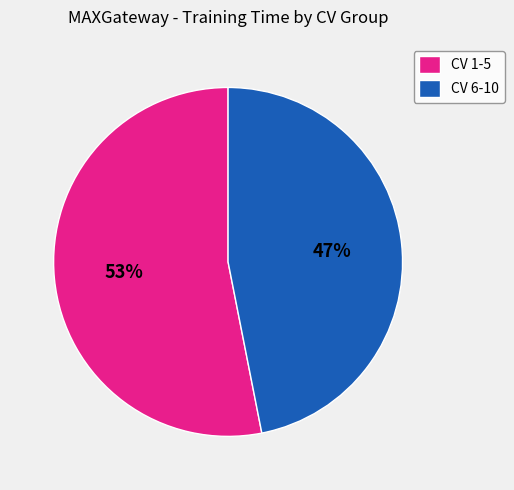

How many segments does this pie chart have?

2